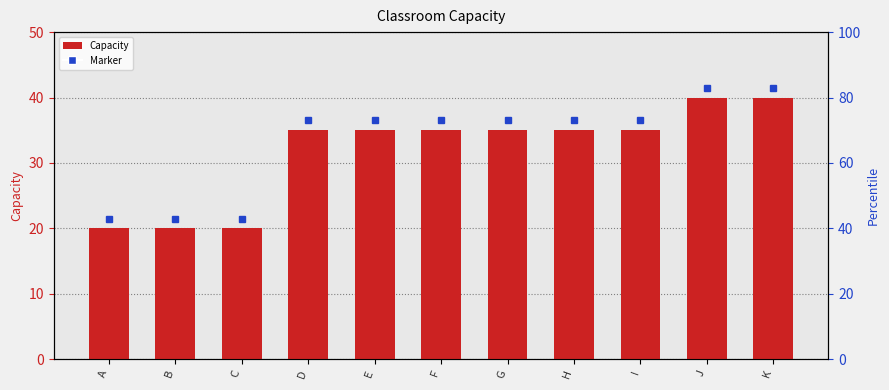

Does the chart contain stacked bars?

No